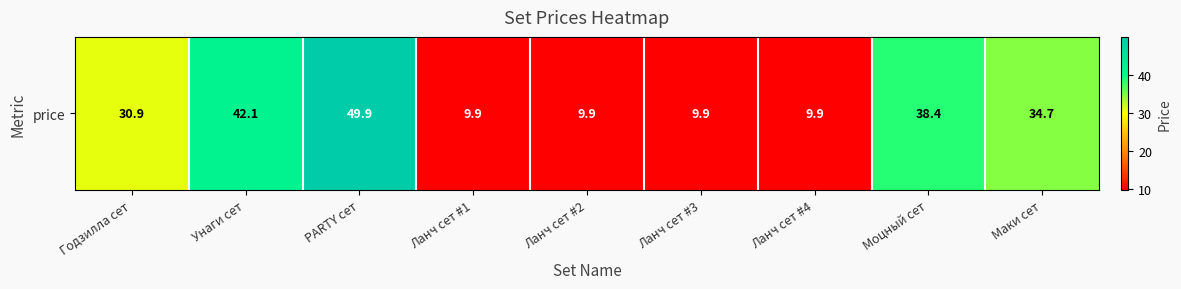

Rank the categories by value from lowest to highest.

Ланч сет #1, Ланч сет #2, Ланч сет #3, Ланч сет #4, Годзилла сет, Маки сет, Моцный сет, Унаги сет, PARTY сет